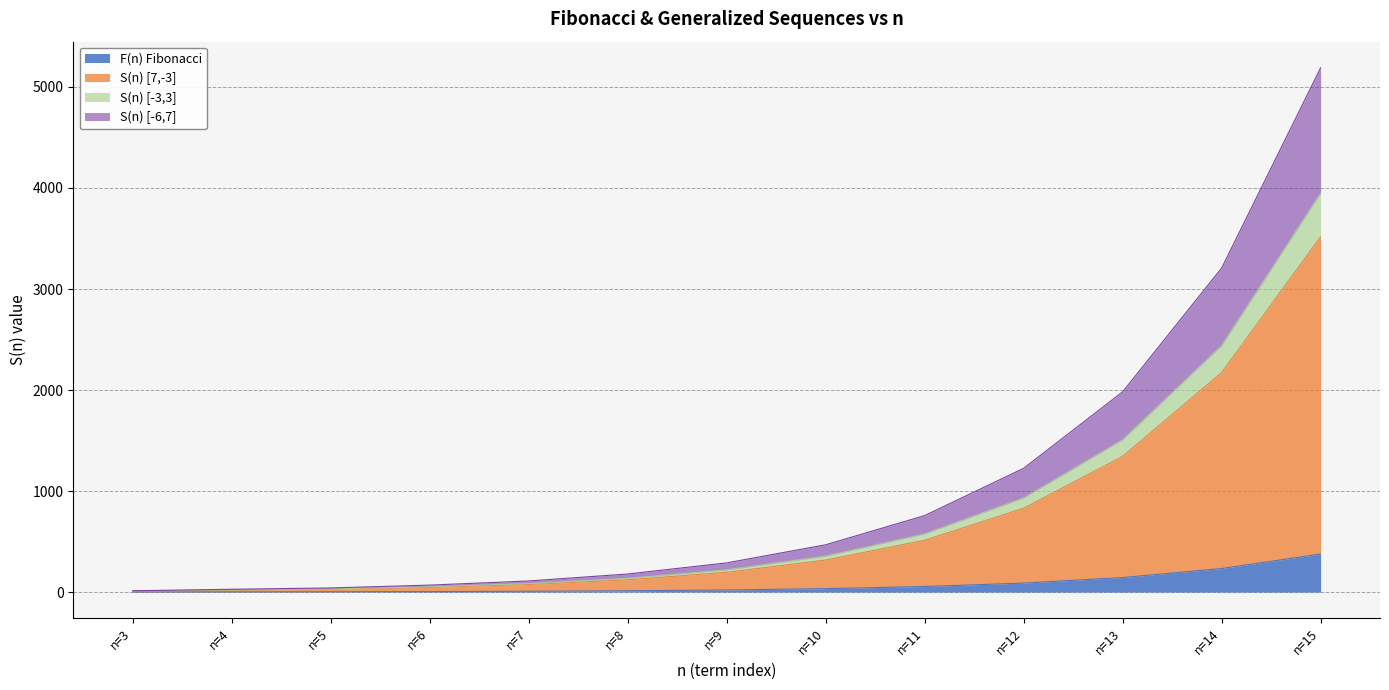

What is the total value across all series at n=5?

41